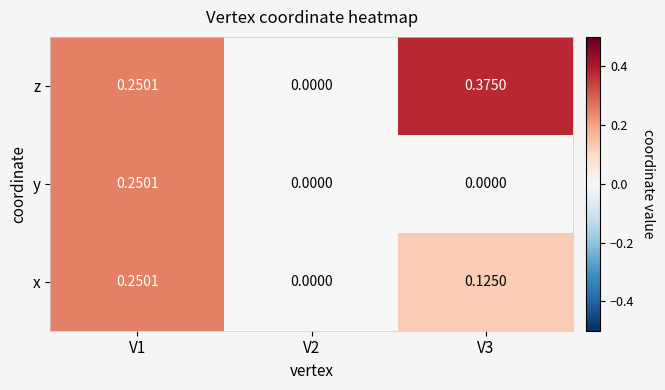

How many values in z are above zero?

2